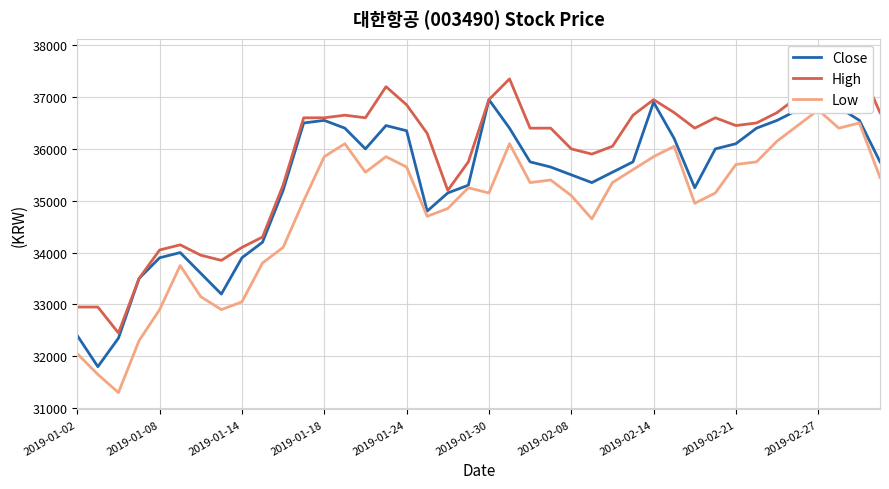

How many series are shown in this chart?

3